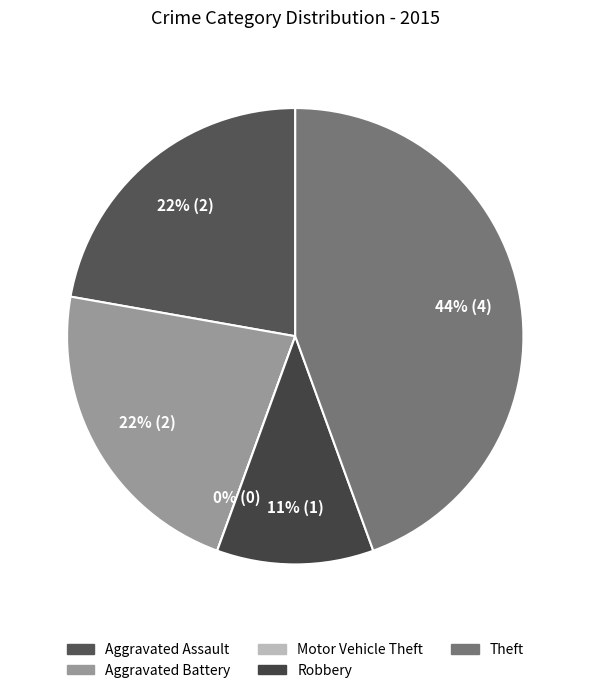

True or false: Aggravated Assault accounts for 22% of the total.

True